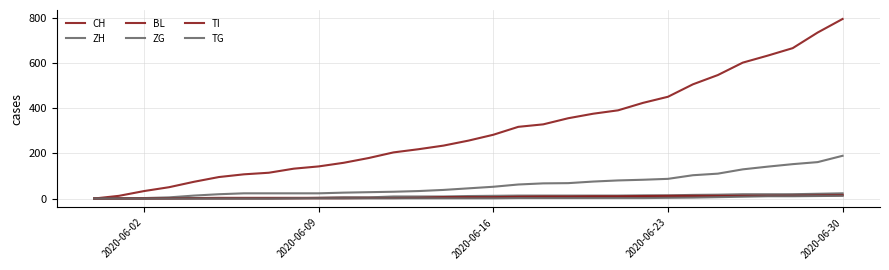

What is the sum of all BL values?

187